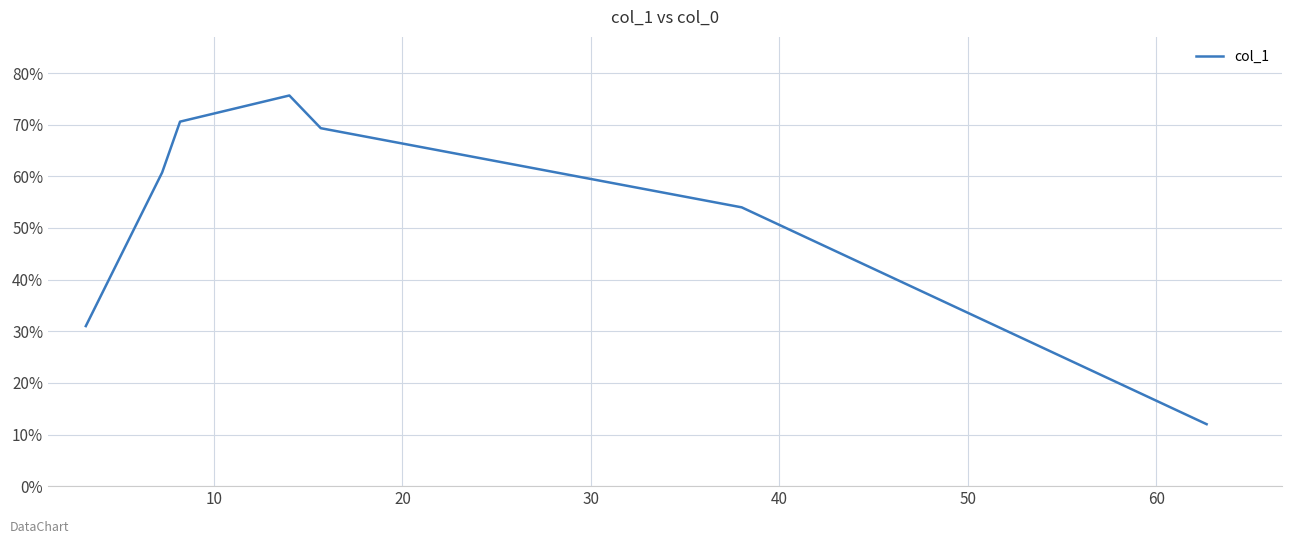

True or false: there are more than 1 points higher than both neighbors.

False